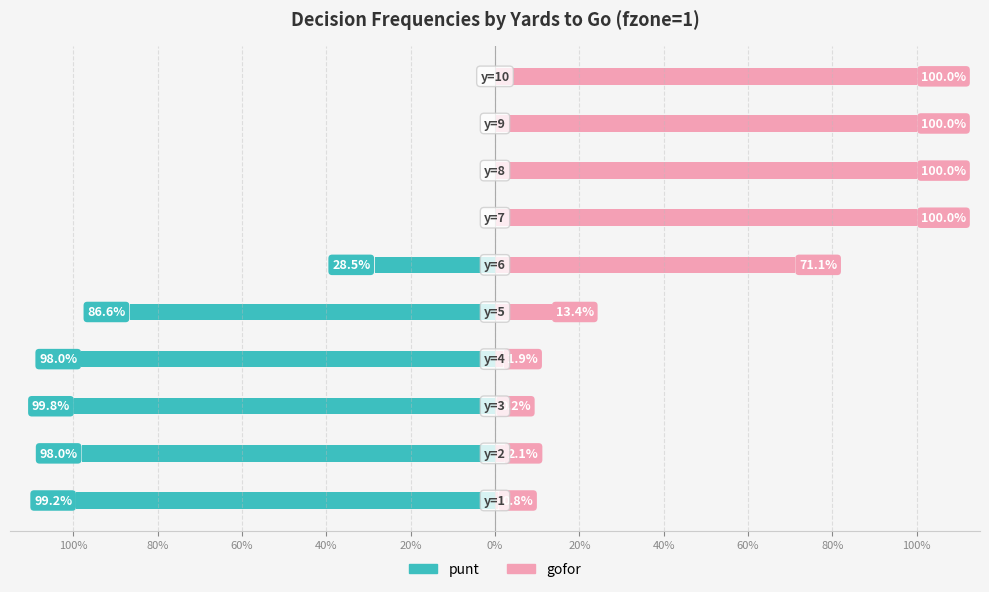

Is the value of gofor at 20% greater than the value of punt at 20%?

Yes